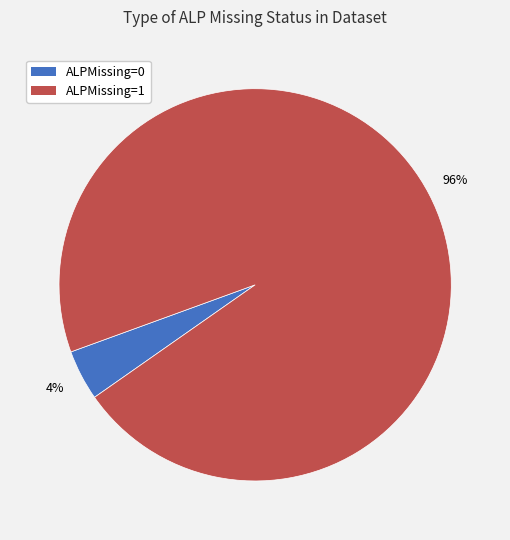

How many slices are in this pie chart?

2